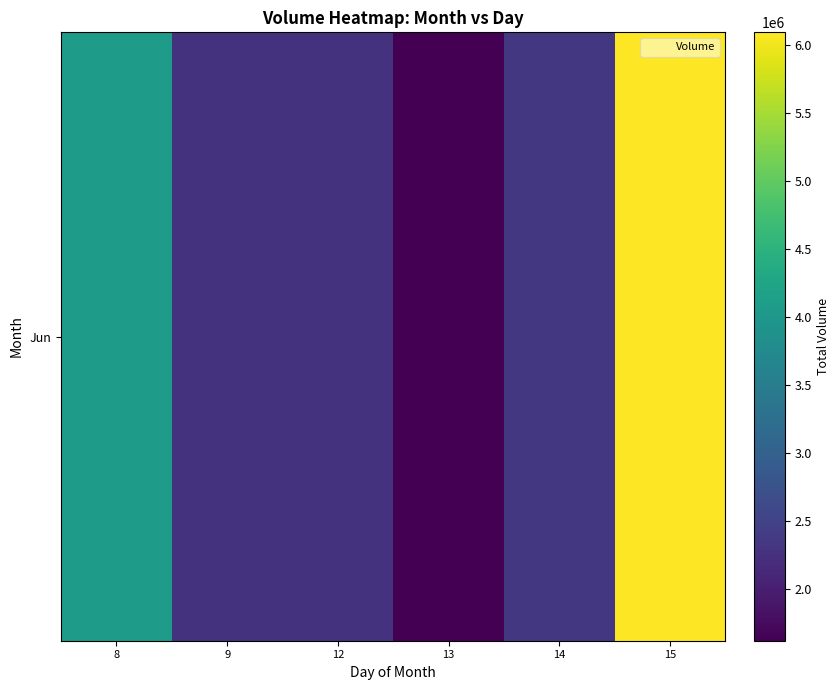

Reading left to right, extract all data points from this chart.

8=4068825	9=2281136	12=2281882	13=1619120	14=2342262	15=6090784